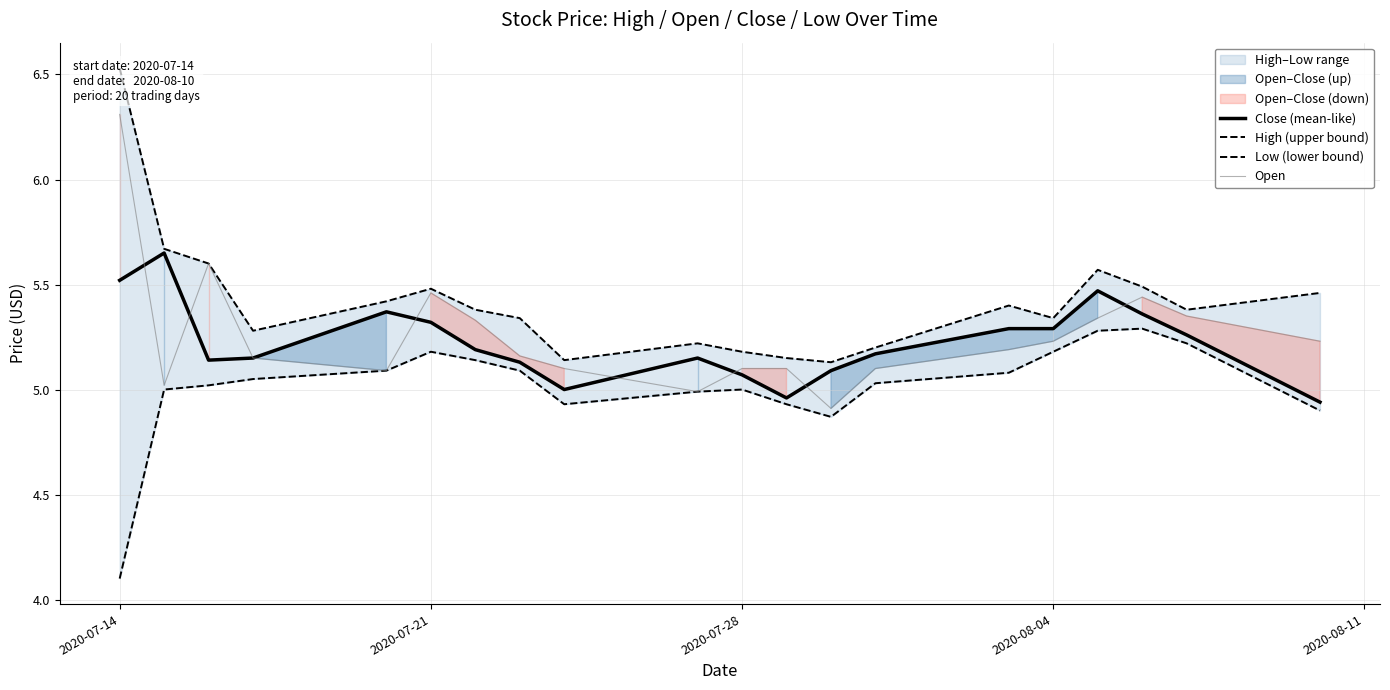

What is the sum of all Low (lower bound) values?

100.4